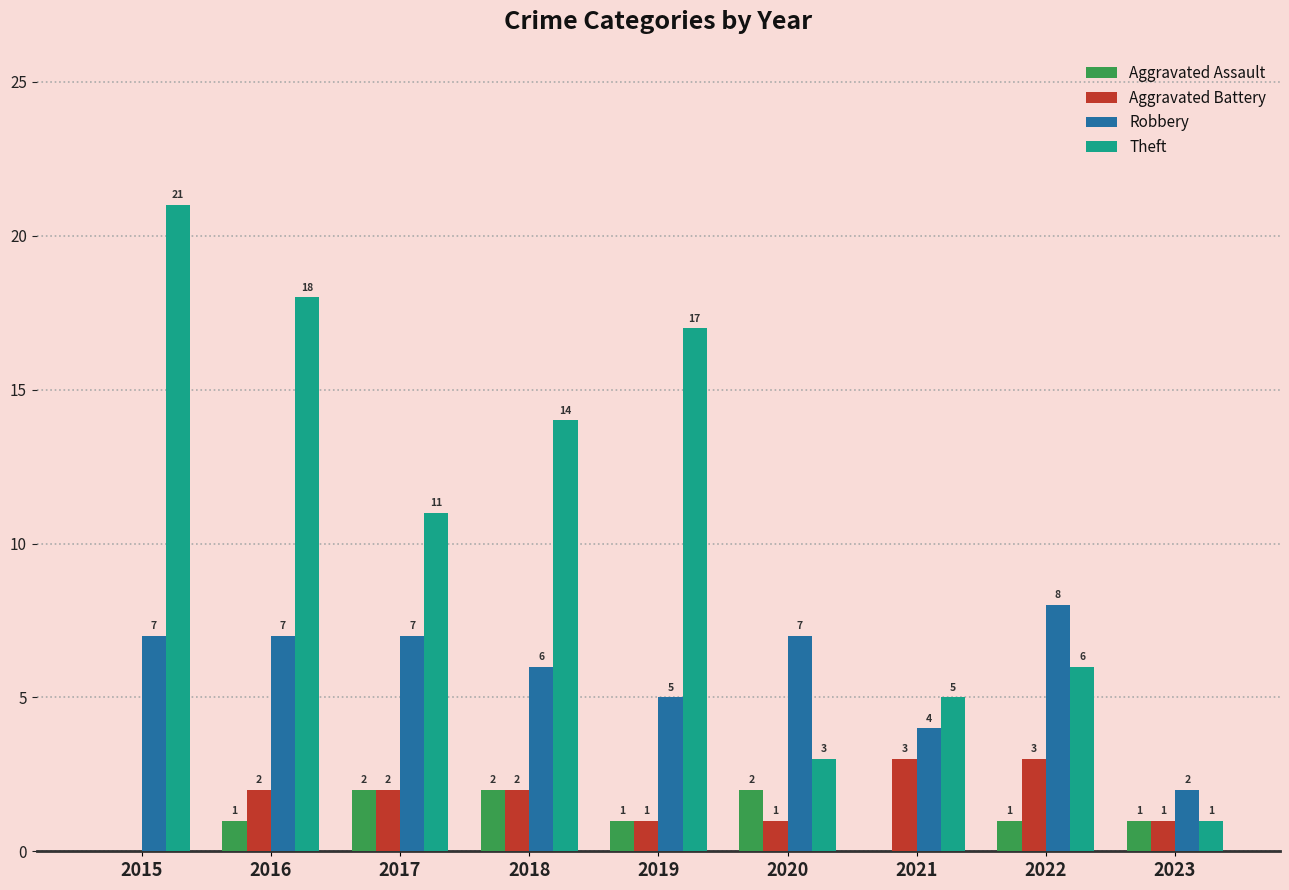

How many groups of bars are there?

9